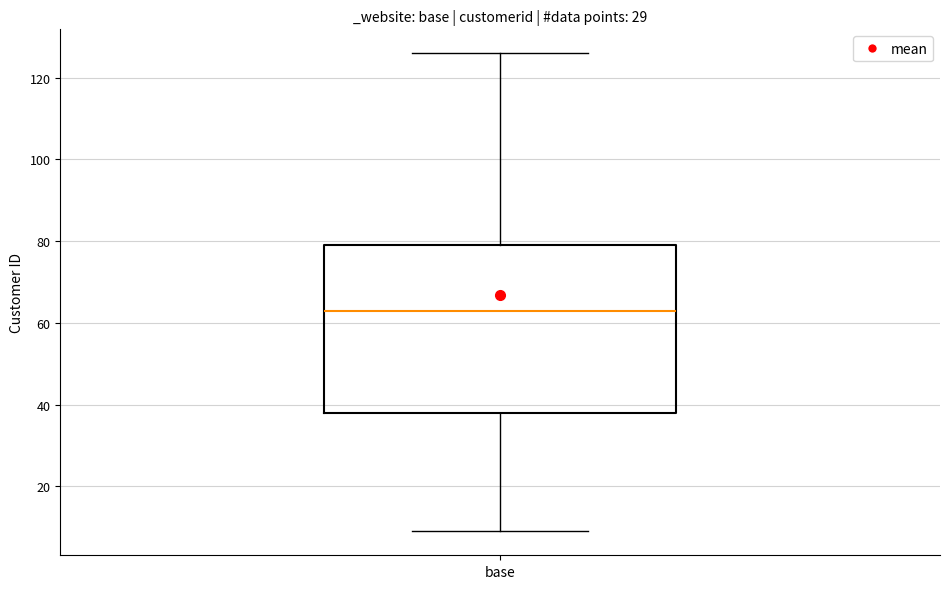

Where is the lower edge of the box for base on the y-axis? The values are not printed on the chart, so give them approximately, as read against the axis.

38